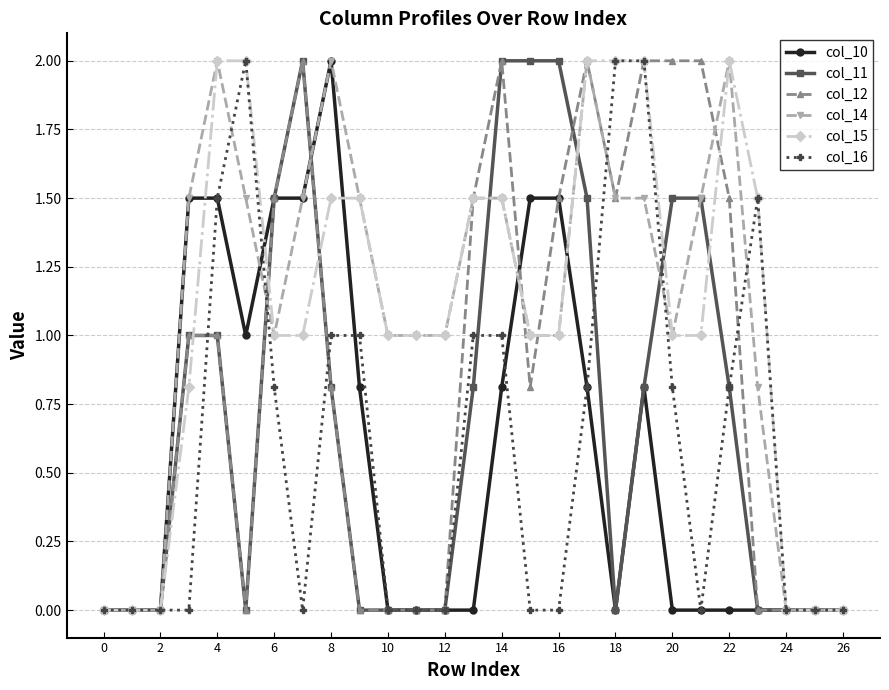

What is the value of the col_10 point at the 4th from the left?

1.5